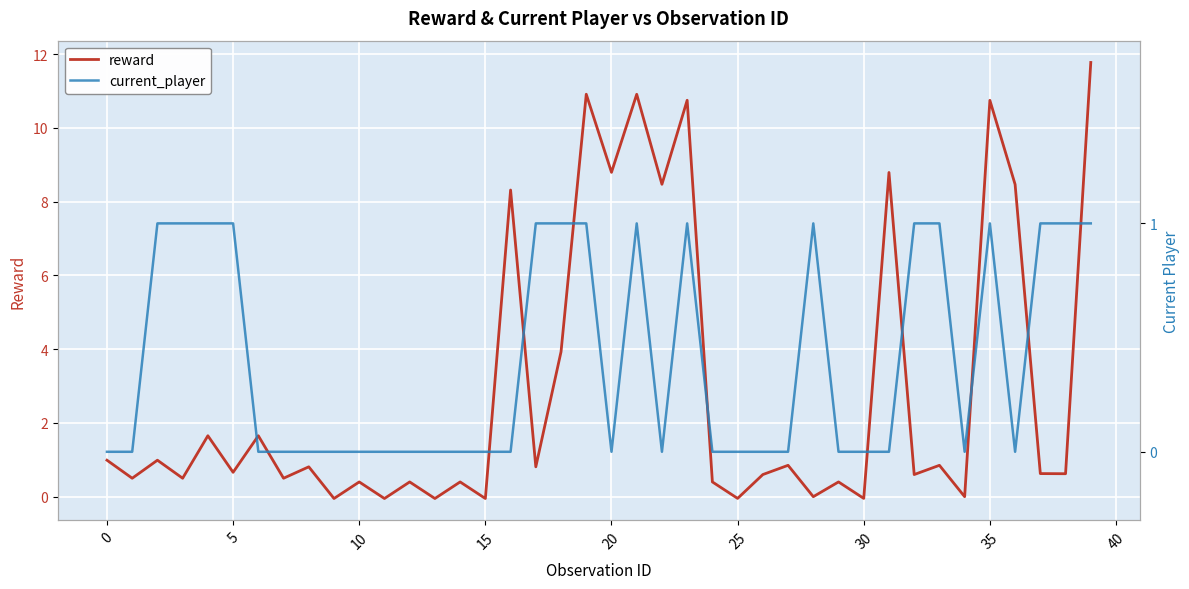

What is the highest value of the reward series?

11.8